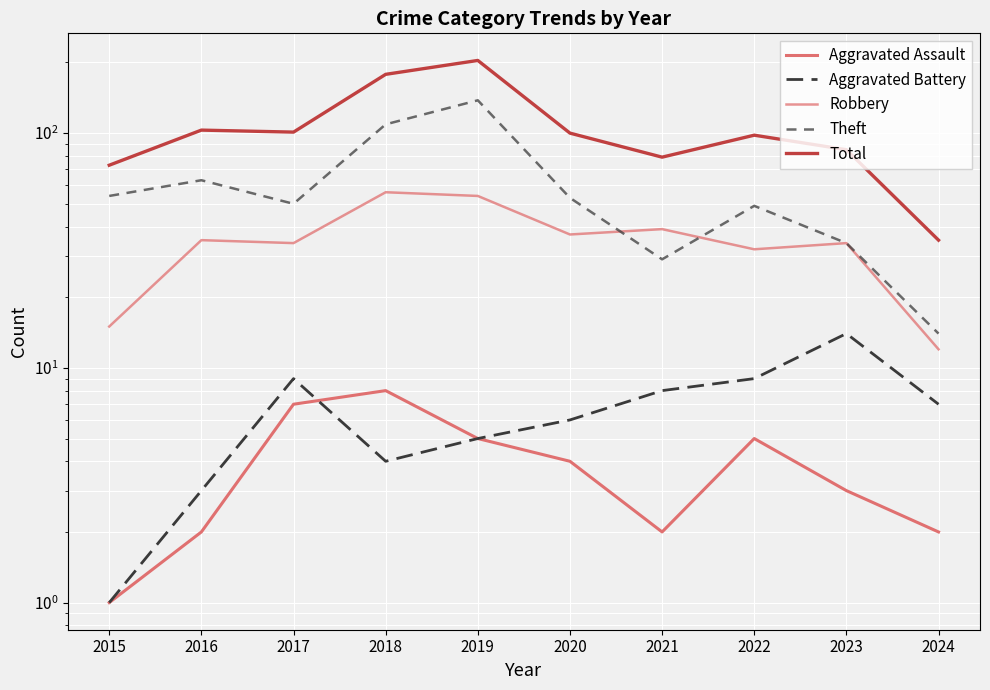

True or false: Robbery and Aggravated Battery intersect in this chart.

False